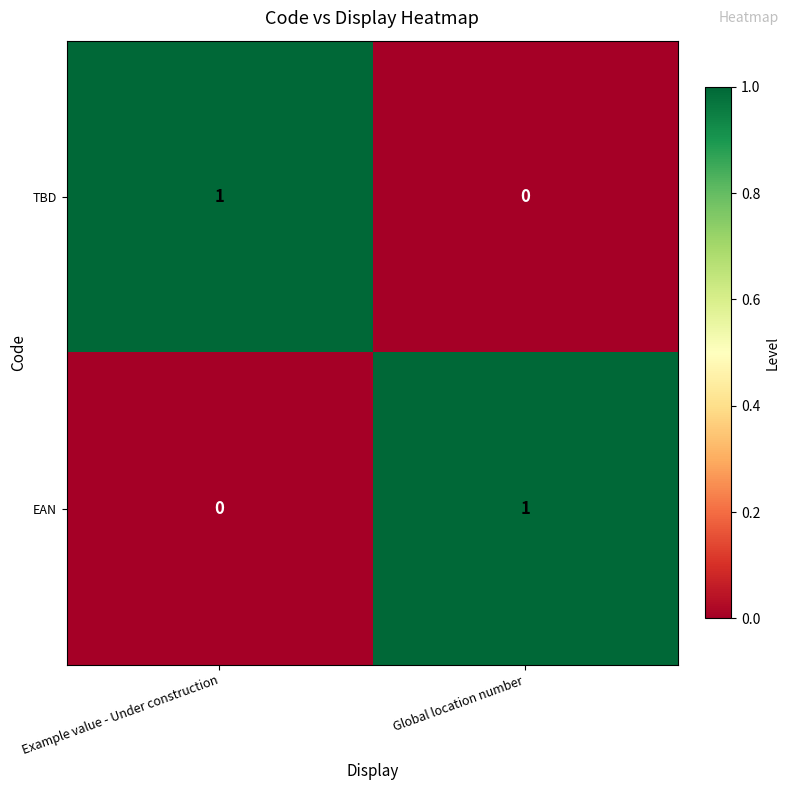

Reading left to right, what are all the values shown in this chart?

TBD: Example value - Under construction=1	Global location number=0
EAN: Example value - Under construction=0	Global location number=1